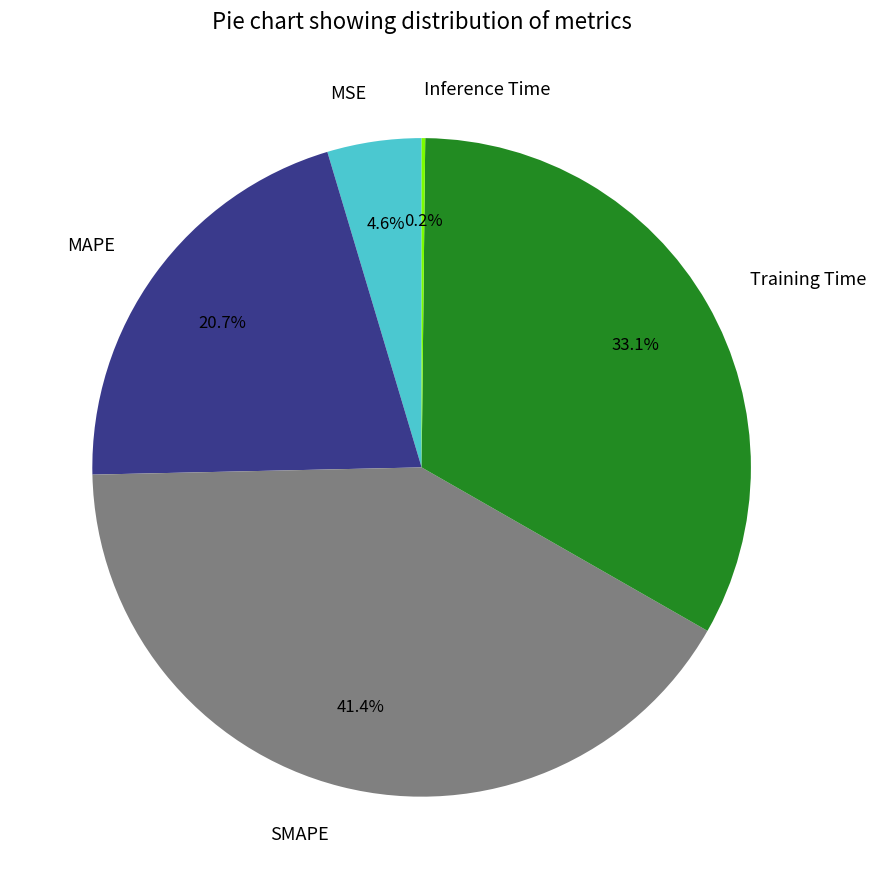

Between MAPE and Training Time, which is larger?

Training Time